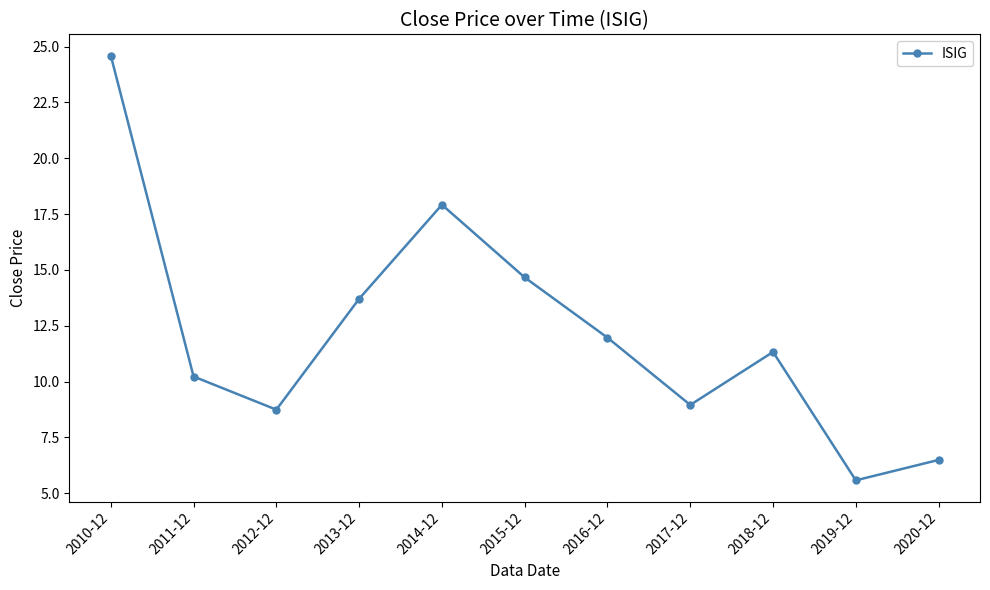

What is the minimum value shown in the chart?

5.6